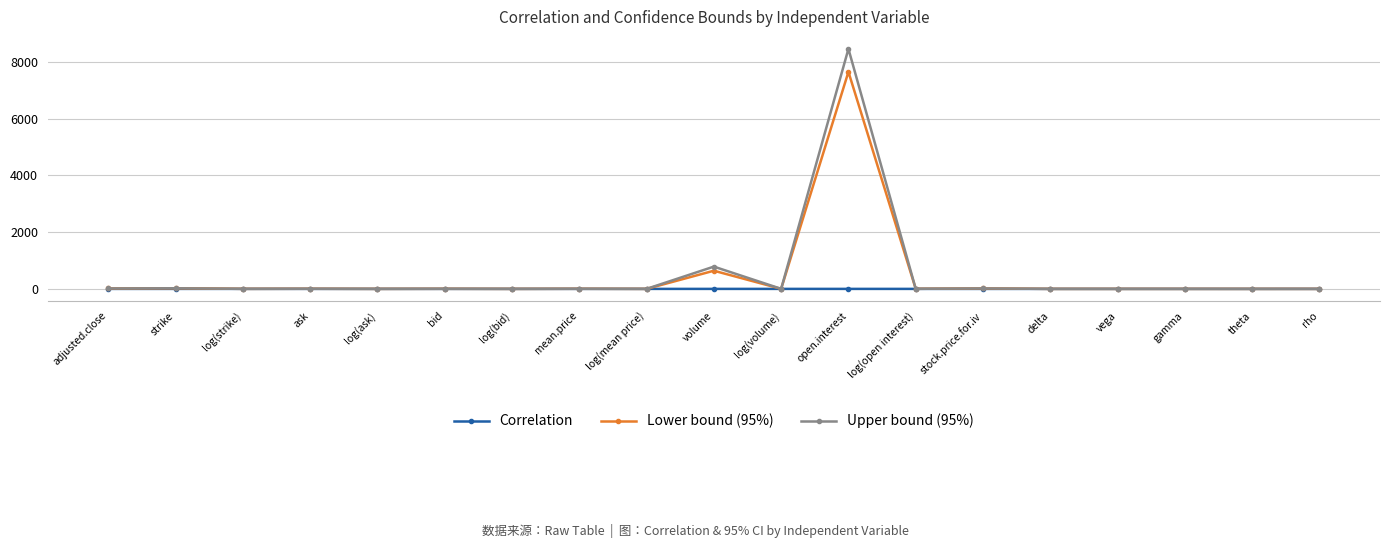

At which category is the sum across all series the highest?

open.interest